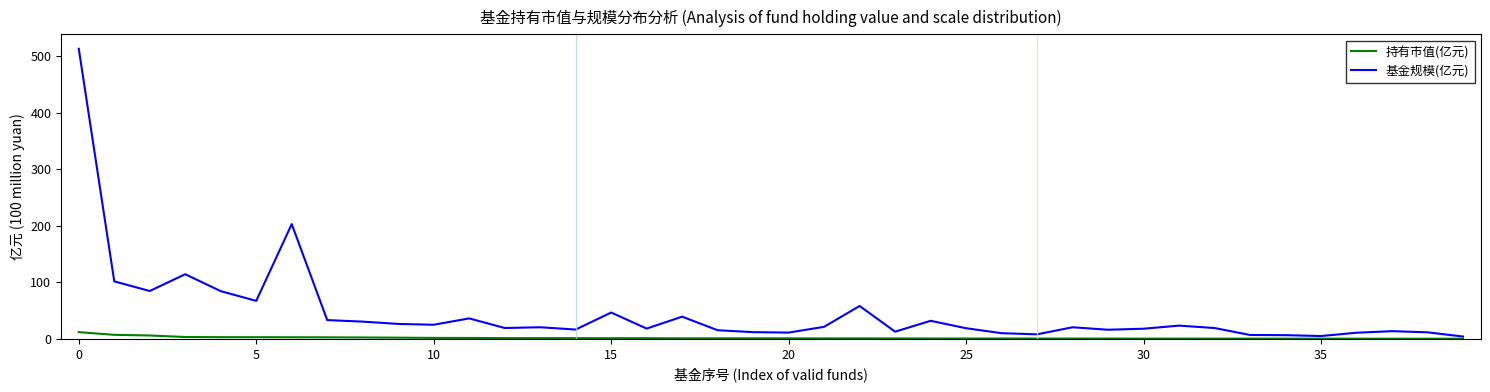

Which series has the largest total across all categories?

基金规模(亿元)